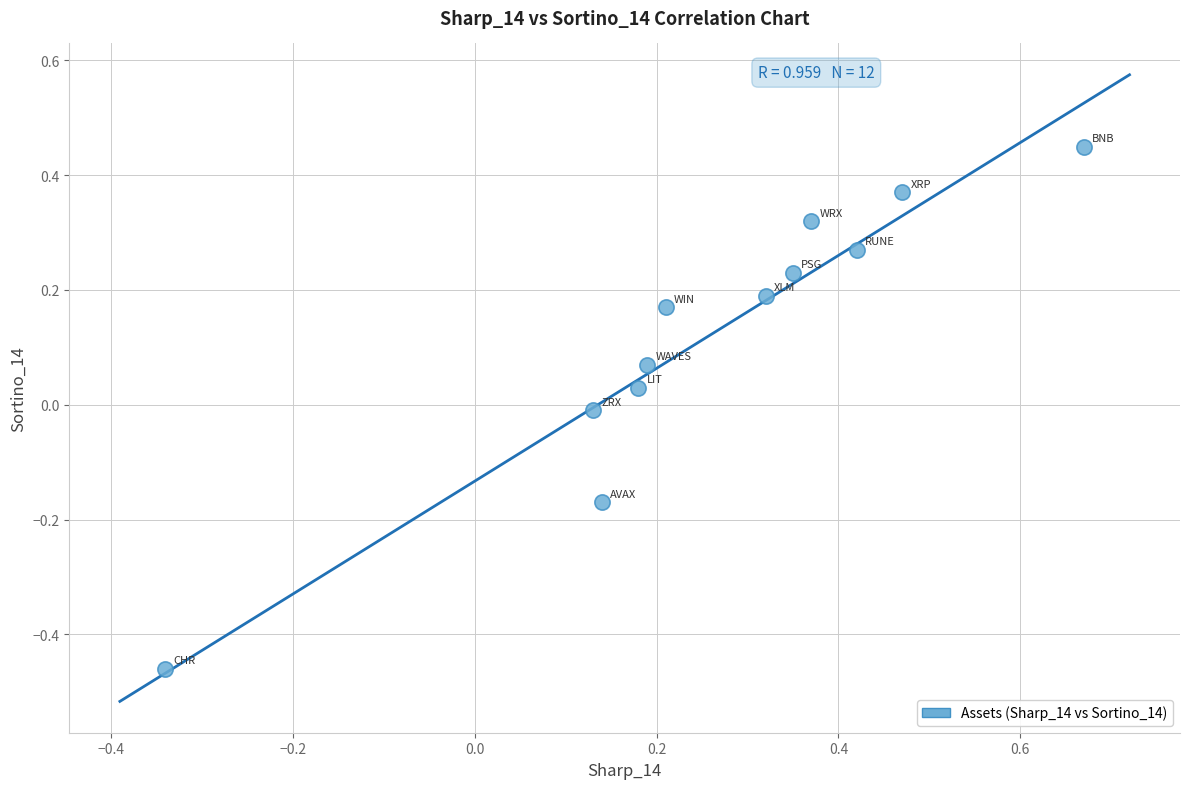

What is the range of X values (max minus min)?

1.0